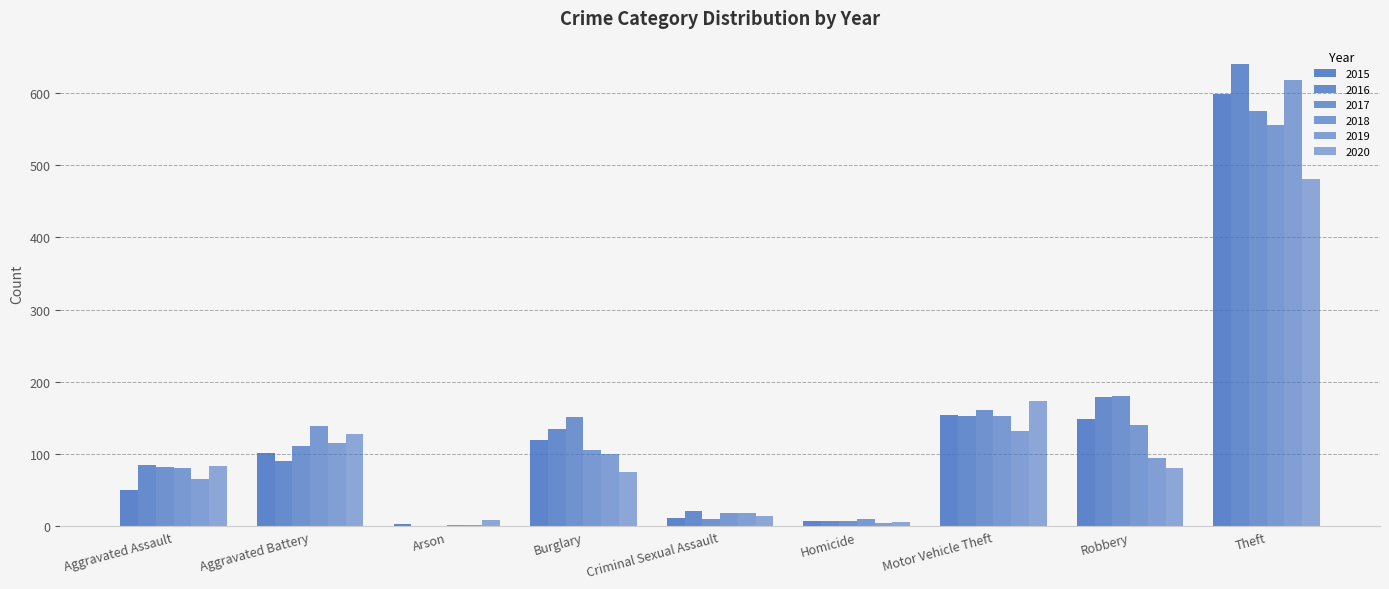

What is the value of the 2020 bar at the 1st from the left?

84